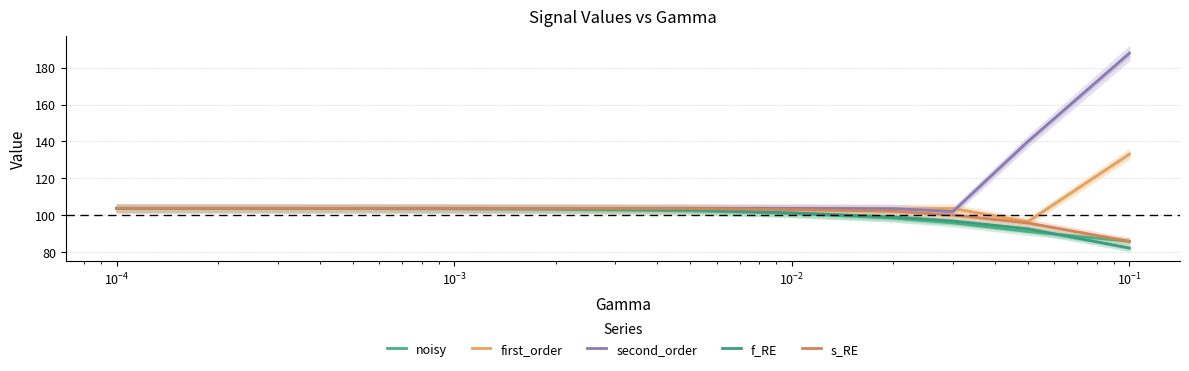

At which category is the sum across all series the highest?

10